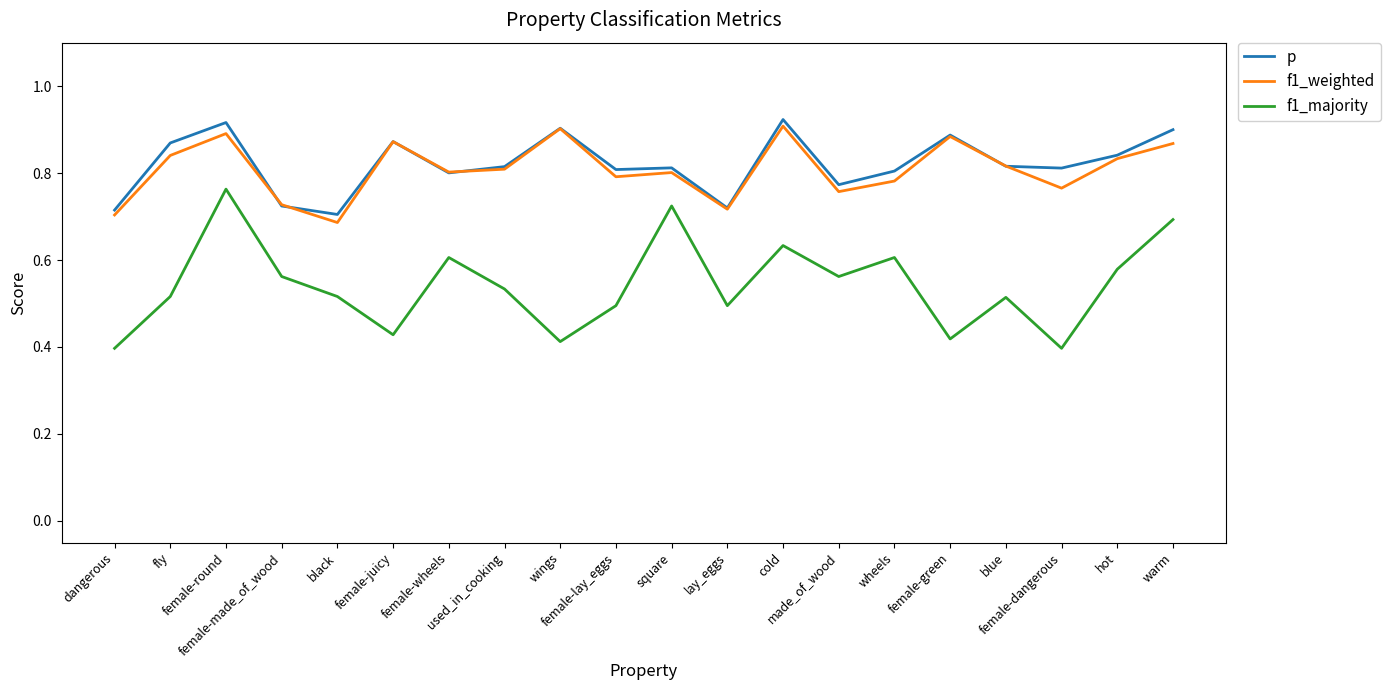

Which series has the widest spread of values?

f1_majority